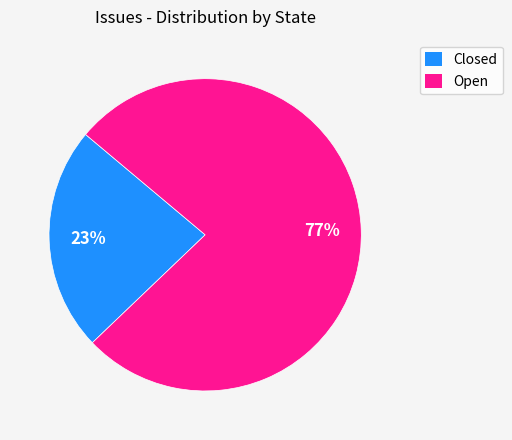

To the nearest percent, what percentage of the pie is Open?

77%